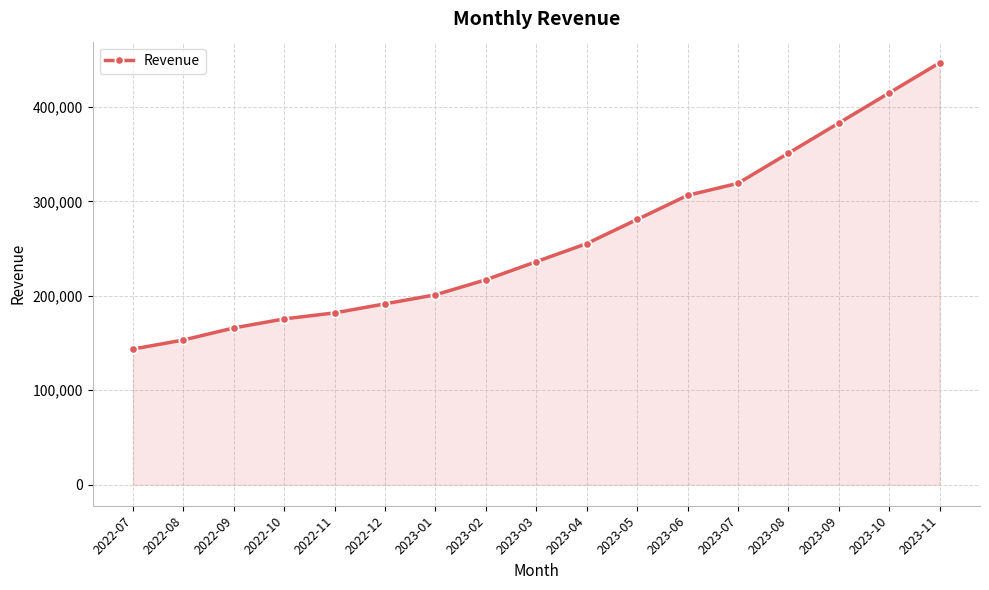

How many data points does each series have?

17